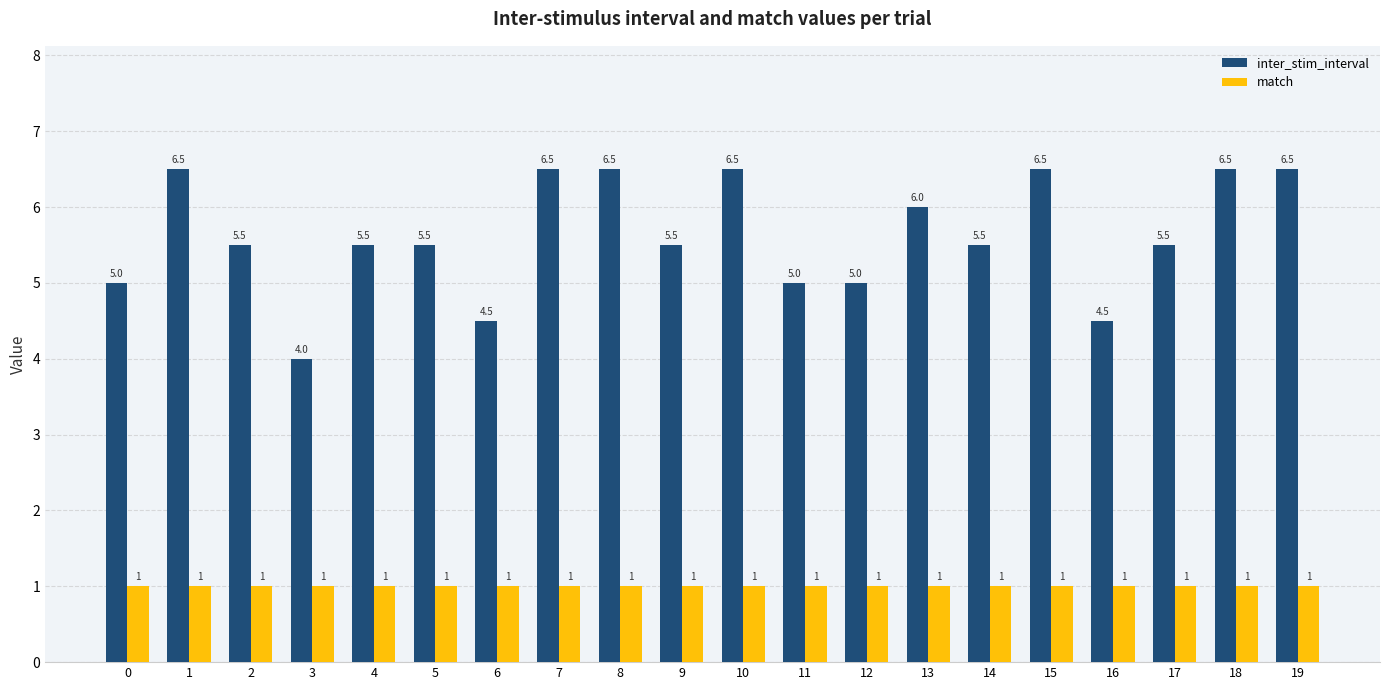

Which series changed the most between 6 and 17?

inter_stim_interval